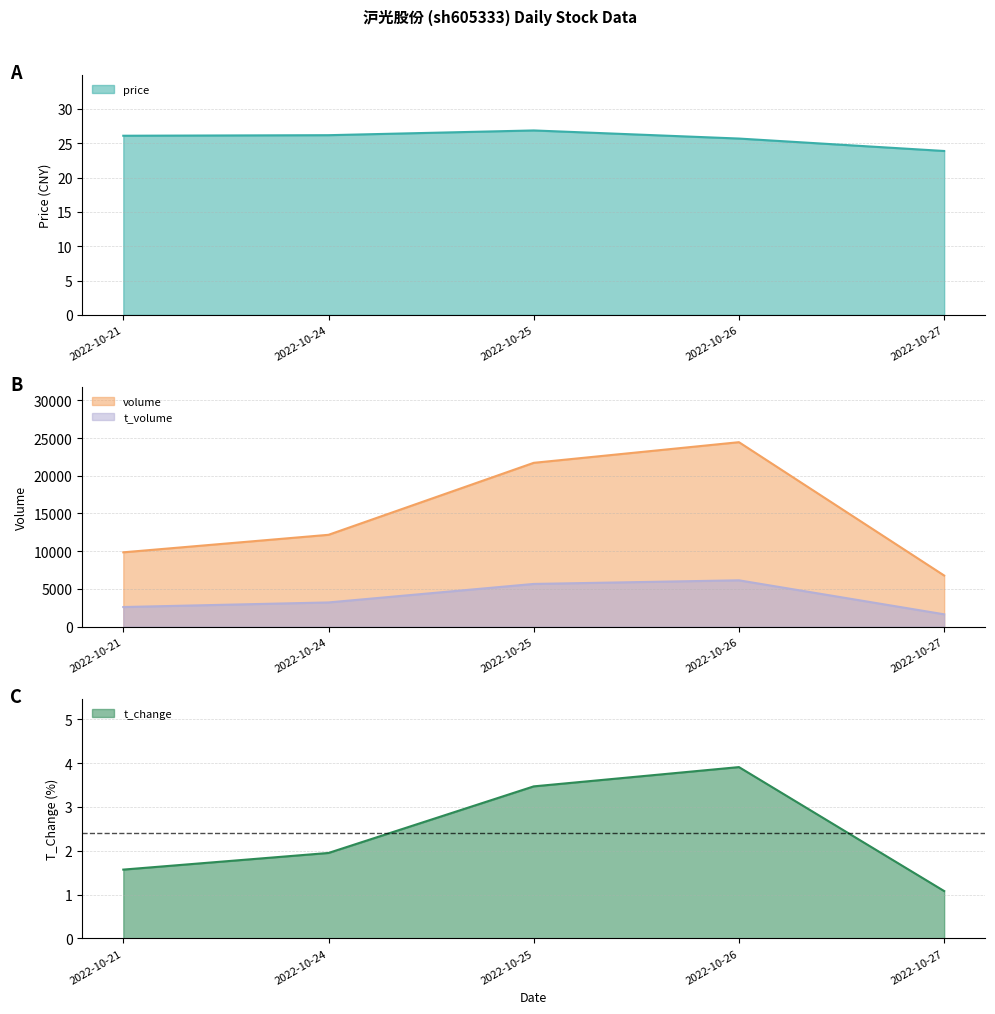

Is it true that t_volume equals 6141.0 at 2022-10-26?

True